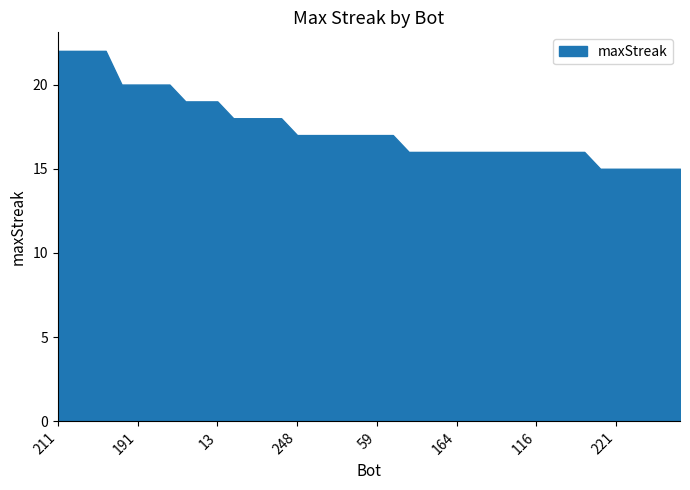

Reading left to right, what are all the values shown in this chart?

211=22	88=22	66=22	42=22	246=20	191=20	161=20	65=20	157=19	70=19	13=19	249=18	217=18	158=18	0=18	248=17	232=17	193=17	192=17	183=17	59=17	11=17	264=16	226=16	225=16	164=16	160=16	155=16	151=16	150=16	116=16	102=16	78=16	24=16	245=15	221=15	213=15	212=15	198=15	189=15